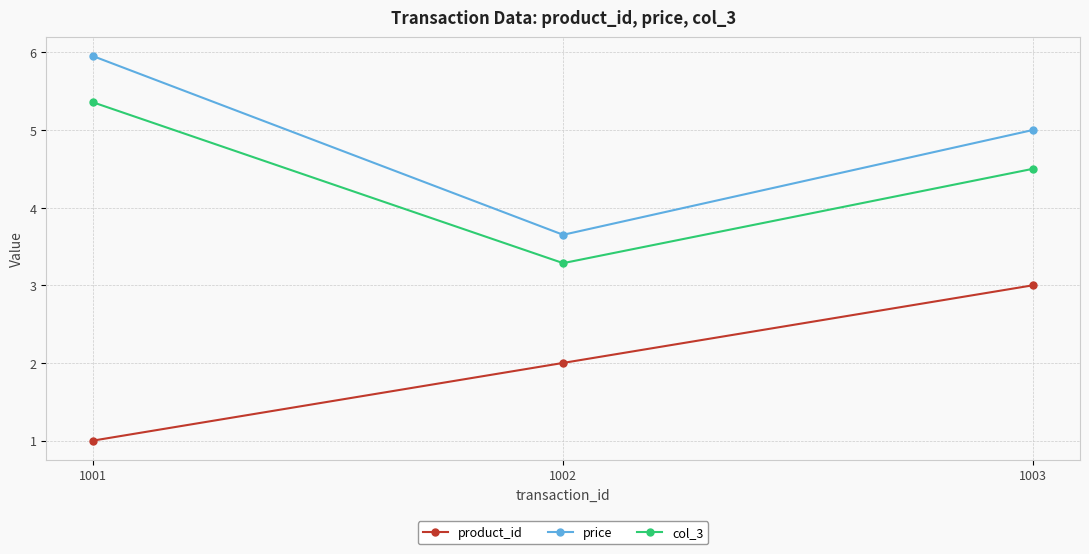

Rank the series by their maximum value, from lowest to highest.

product_id, col_3, price